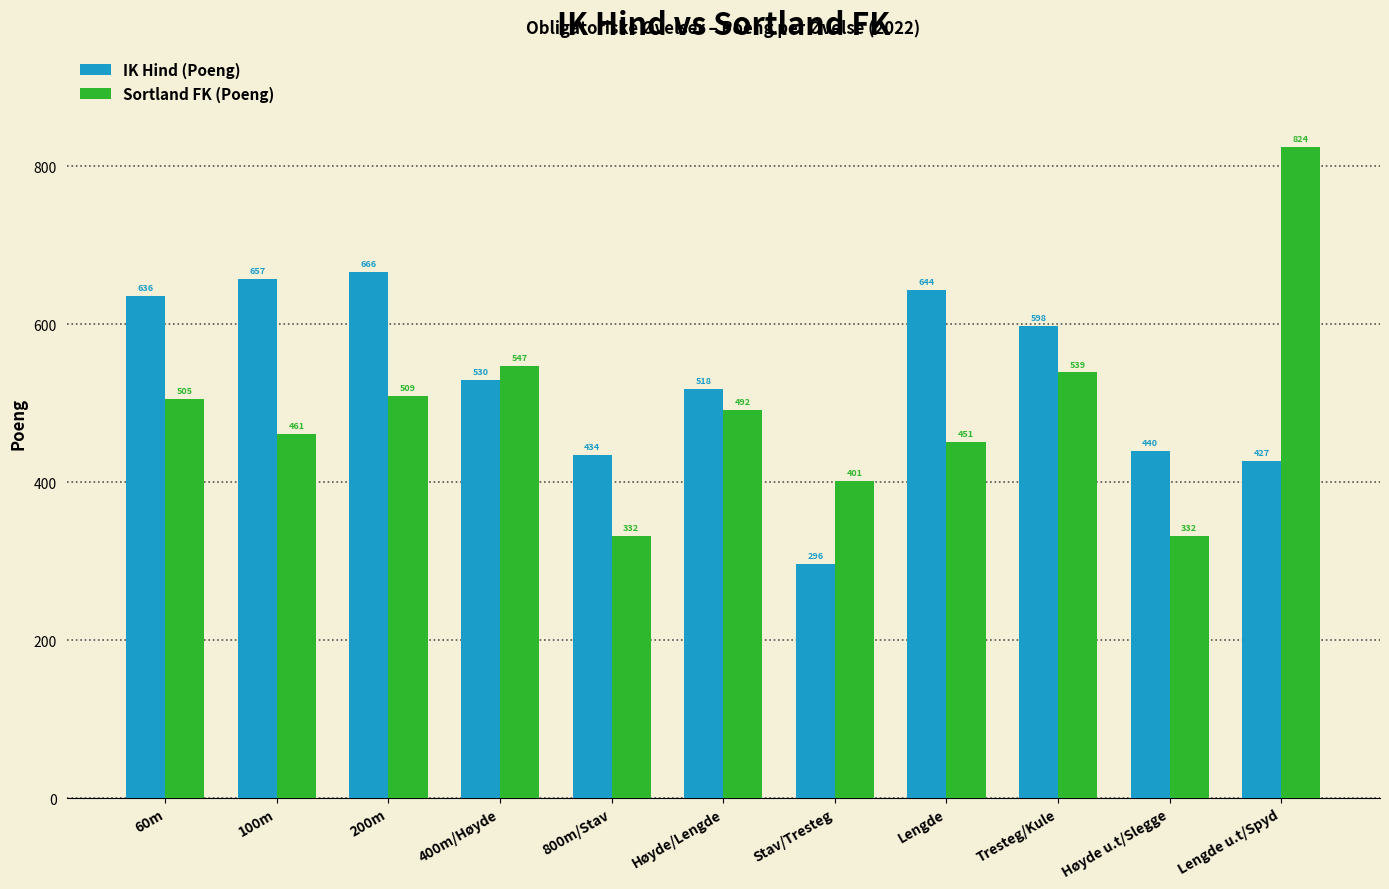

What is the minimum value for IK Hind (Poeng)?

296